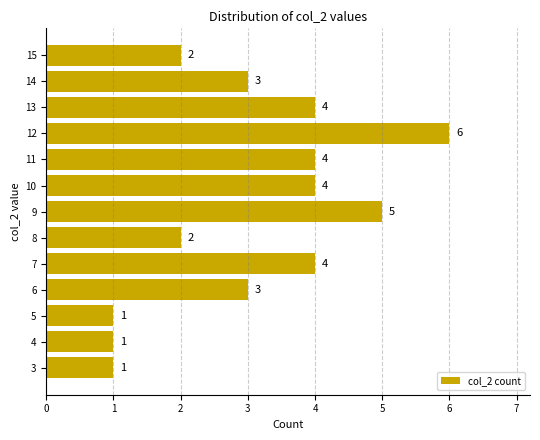

What is the greatest value displayed?

6